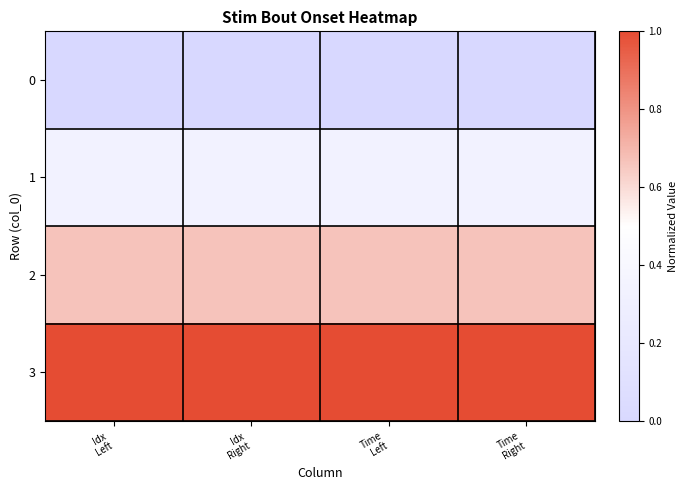

Which label corresponds to the largest value in the chart?

Idx
Left